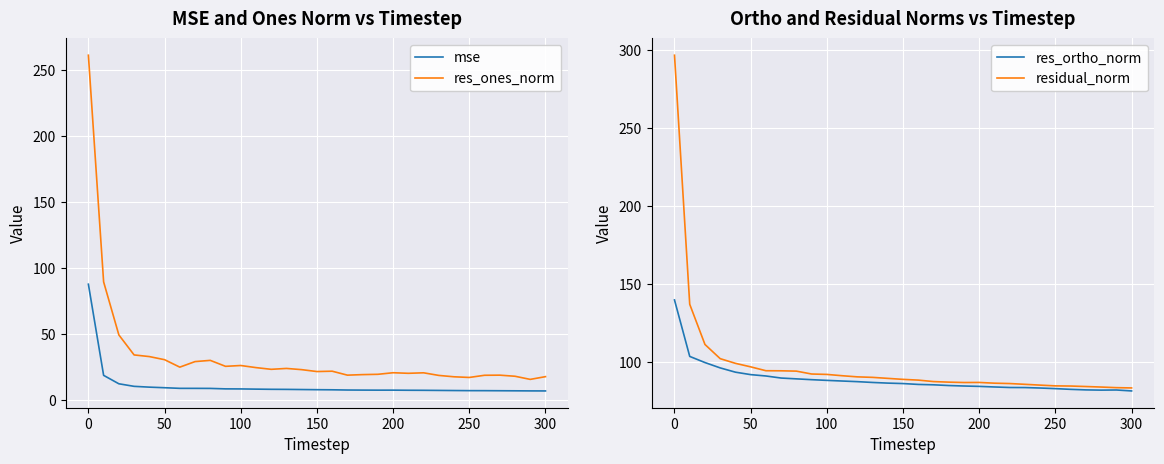

What is the minimum value for res_ones_norm?

15.7